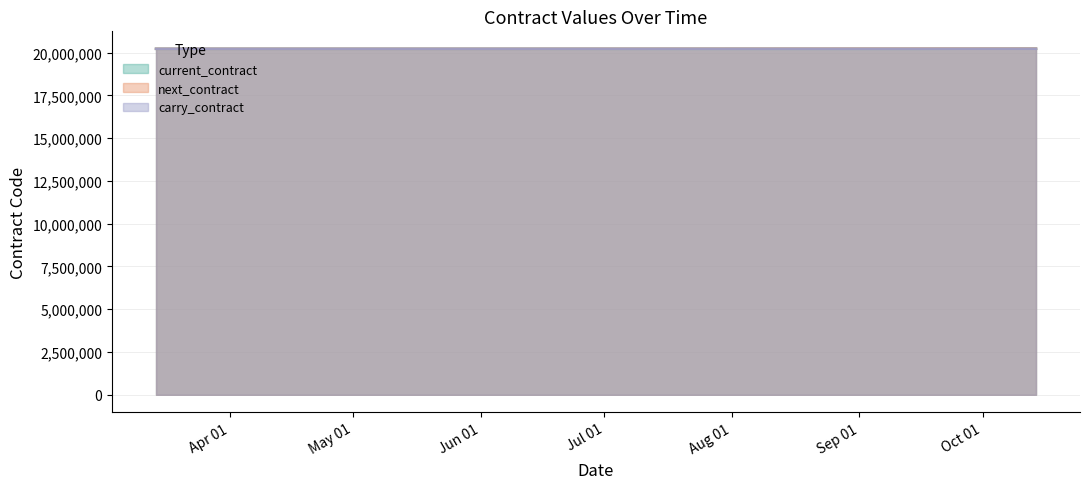

What is the sum of the next_contract values at 2022-10-14 and 2022-09-16?

40460900